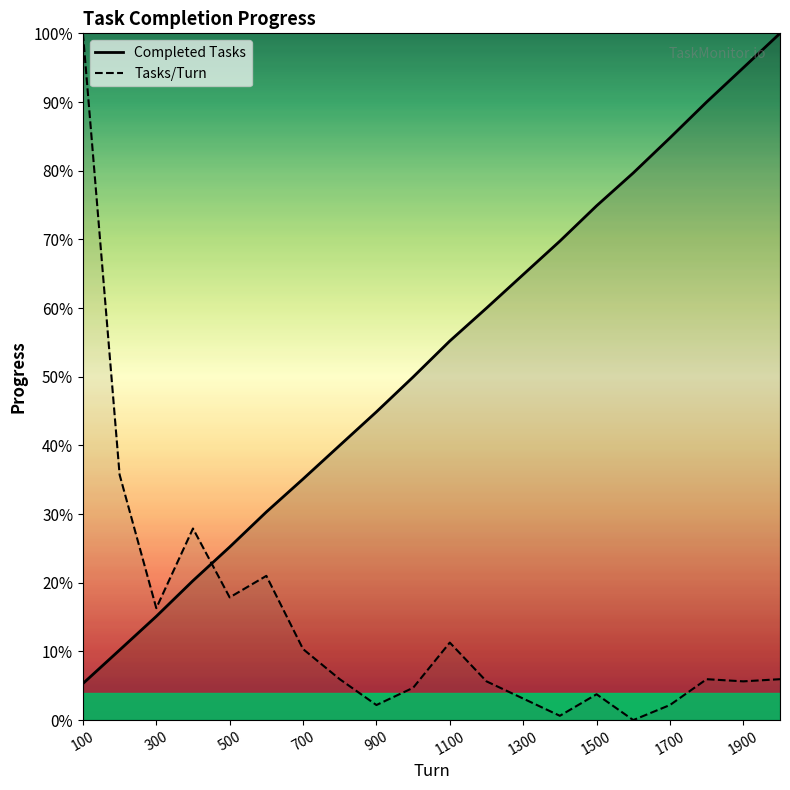

What are all the series names shown in the legend?

Completed Tasks, Tasks/Turn